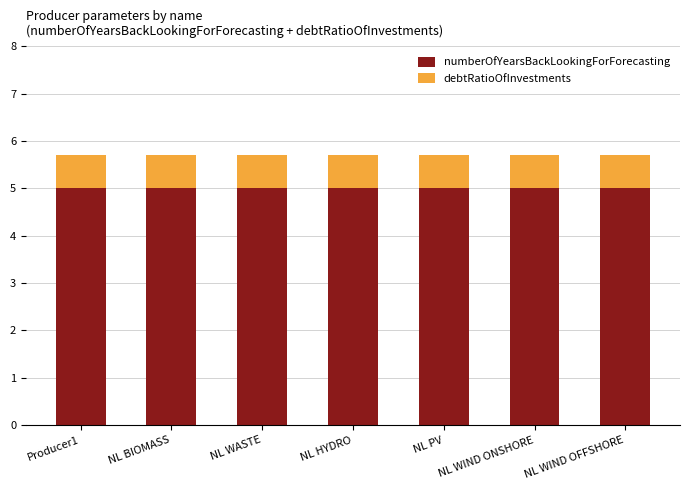

Are the bars horizontal?

No